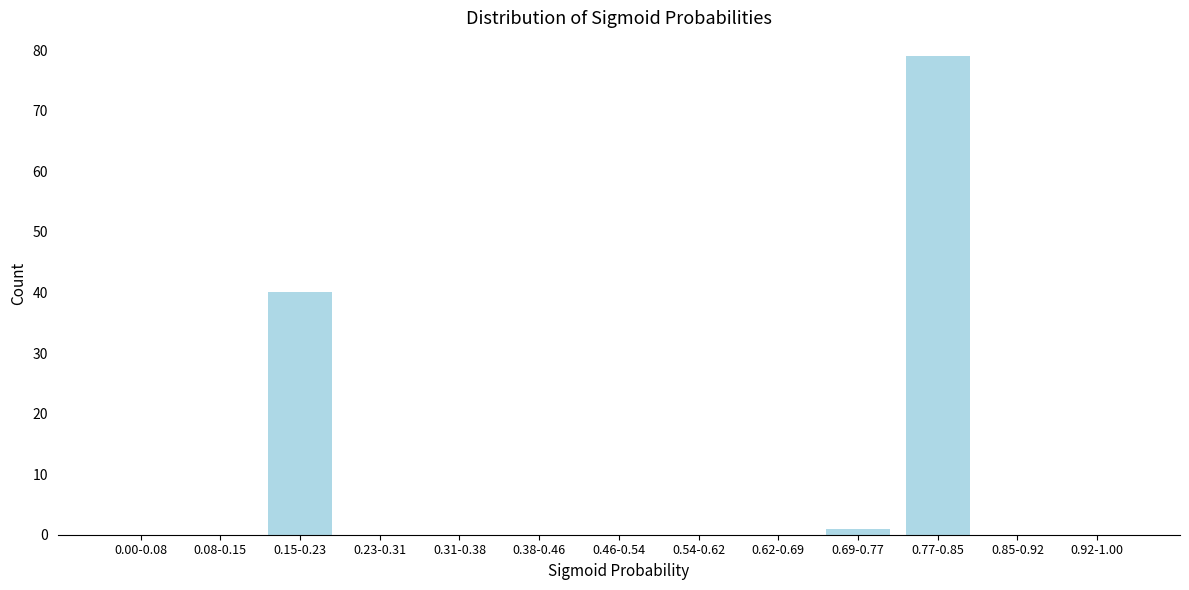

Reading left to right, list all the values displayed in this chart.

0.00-0.08=0	0.08-0.15=0	0.15-0.23=40	0.23-0.31=0	0.31-0.38=0	0.38-0.46=0	0.46-0.54=0	0.54-0.62=0	0.62-0.69=0	0.69-0.77=1	0.77-0.85=79	0.85-0.92=0	0.92-1.00=0